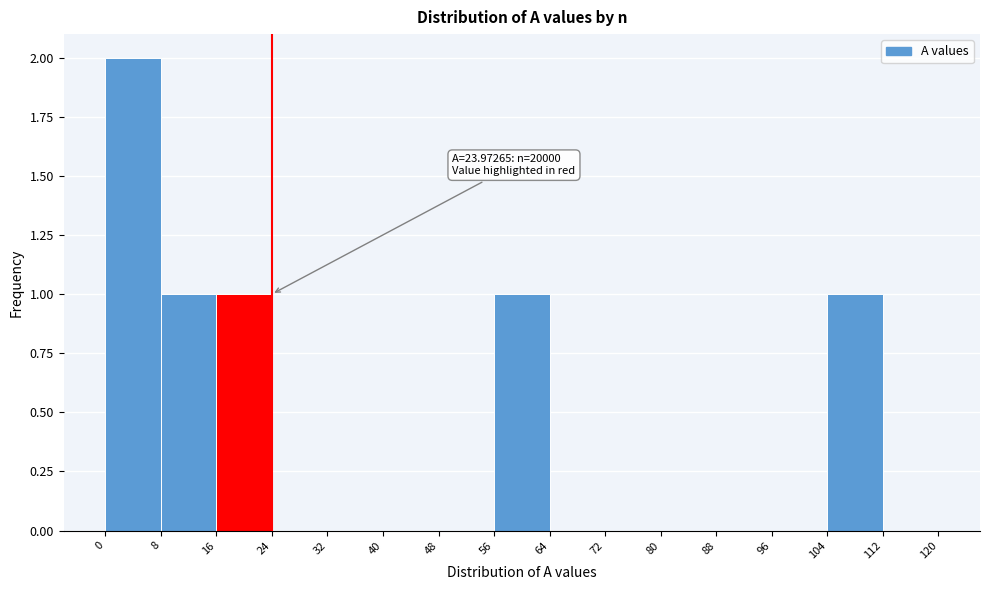

Over which range of the x-axis is the bar tallest?

0 to 8